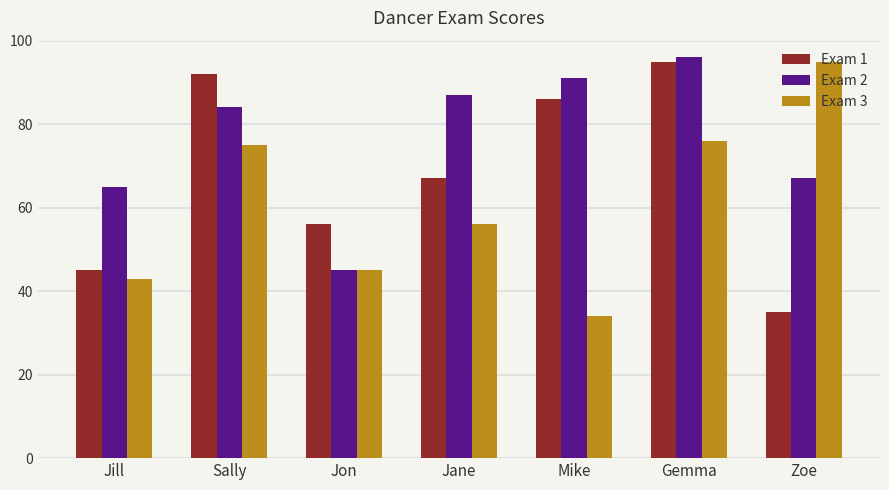

Which series changed the most between Jane and Mike?

Exam 3